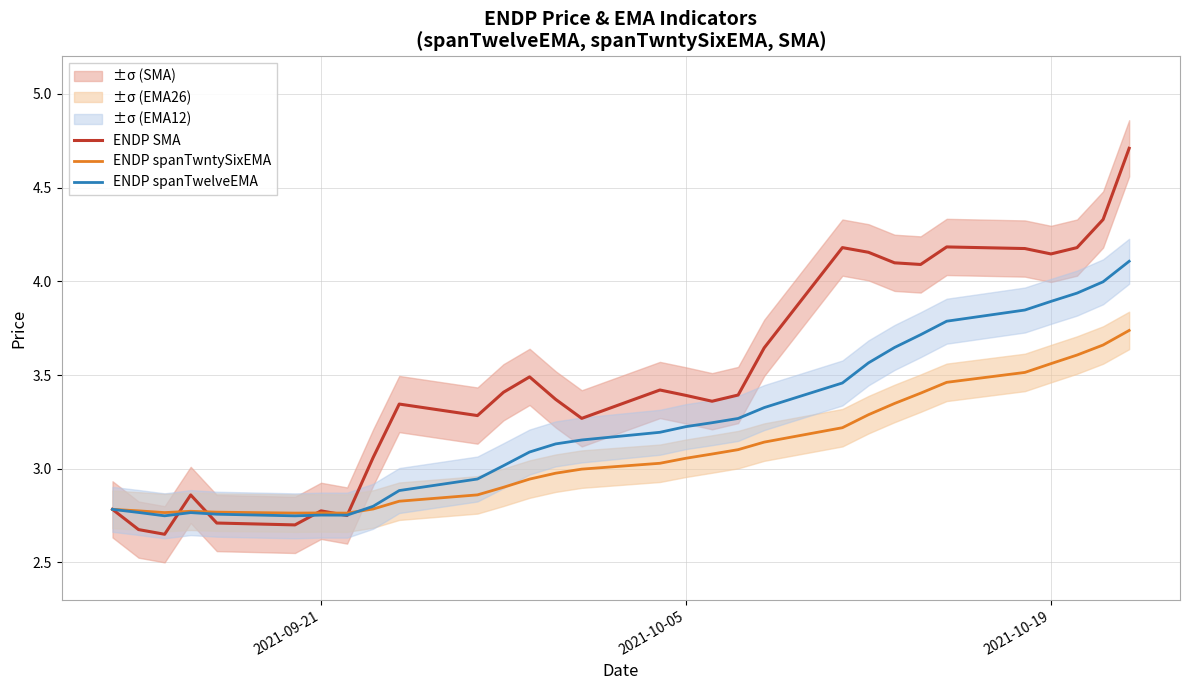

What is the sum of all ENDP spanTwntySixEMA values?

92.6